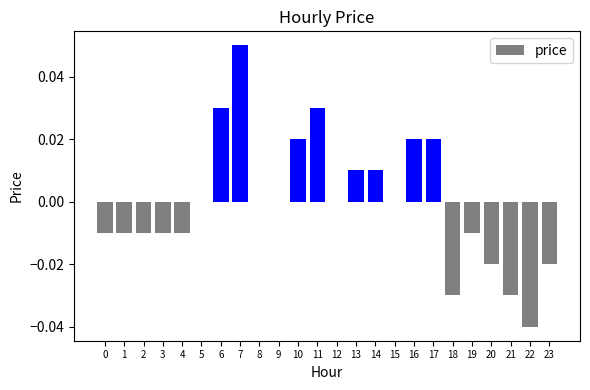

Are the bars horizontal?

No